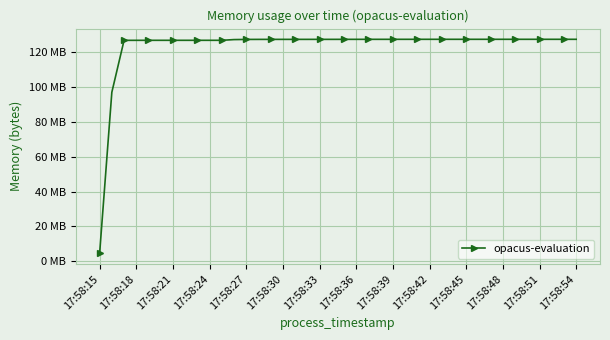

What is the maximum value shown in the chart?

127.5